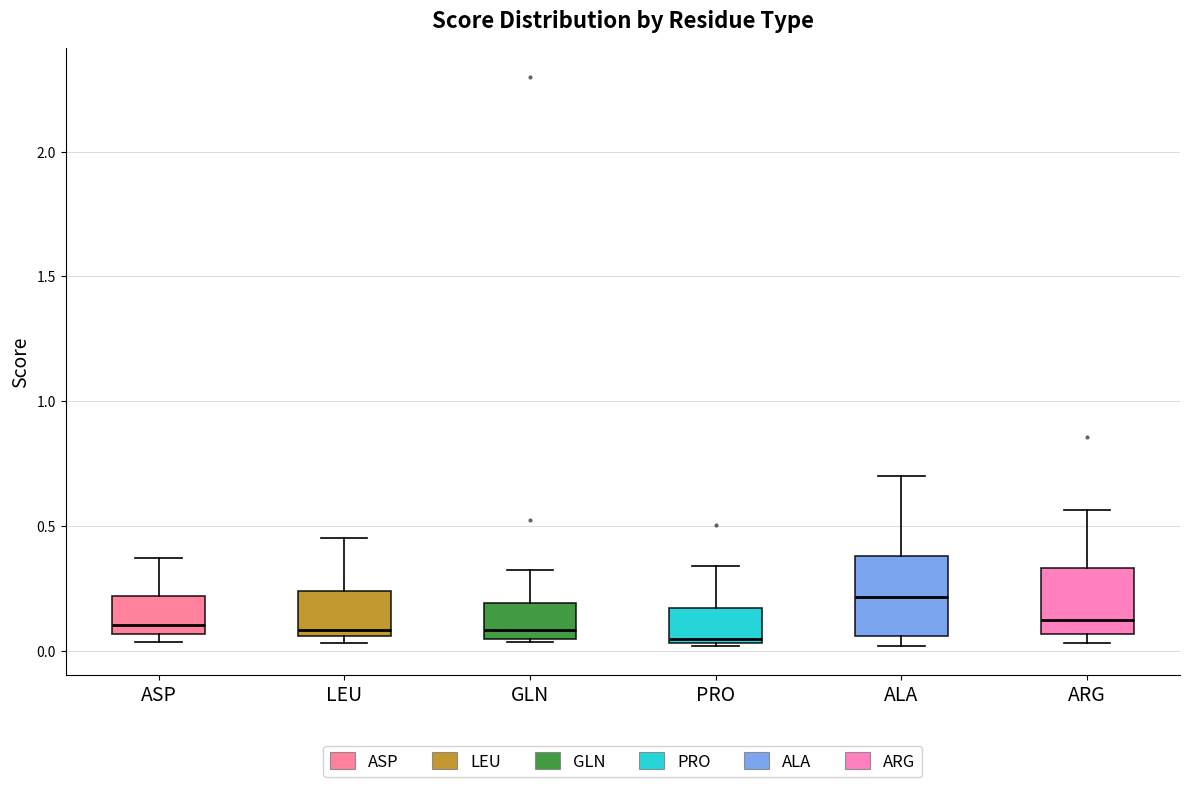

Where does the median line of the box for ALA sit on the y-axis? The values are not printed on the chart, so give them approximately, as read against the axis.

0.20